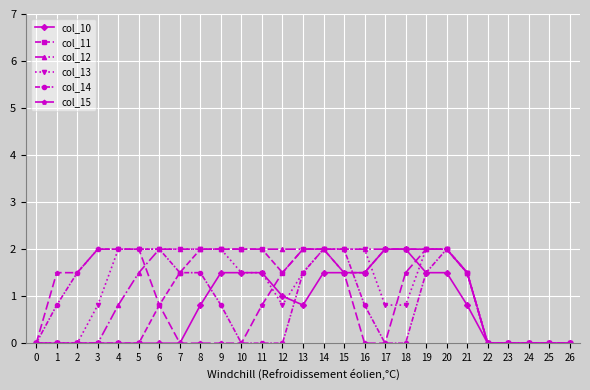

What is the difference between the maximum and minimum values in the col_15 series?

2.0